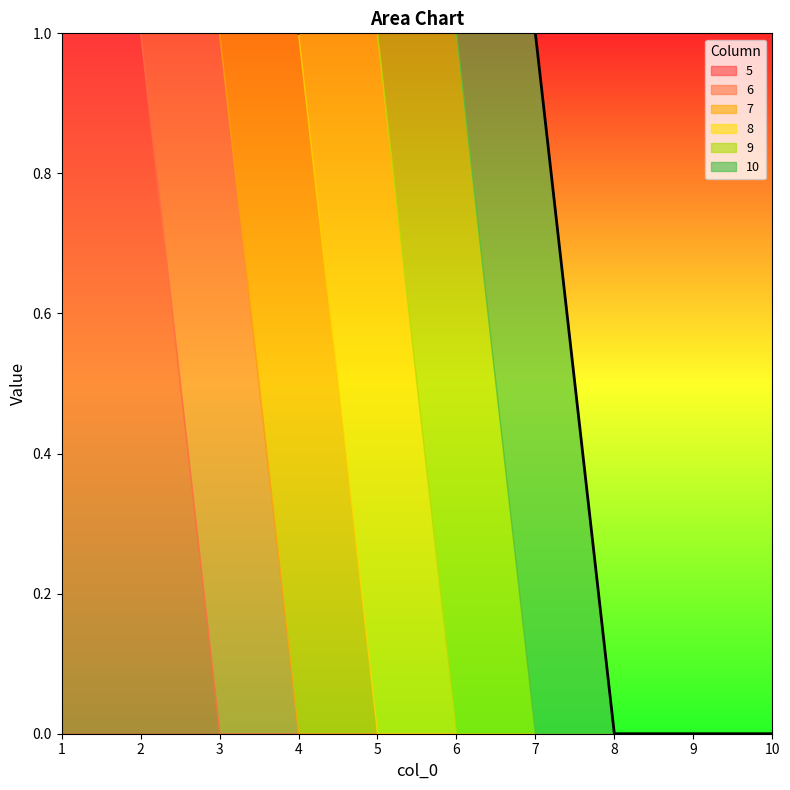

What is the maximum value for 10?

1